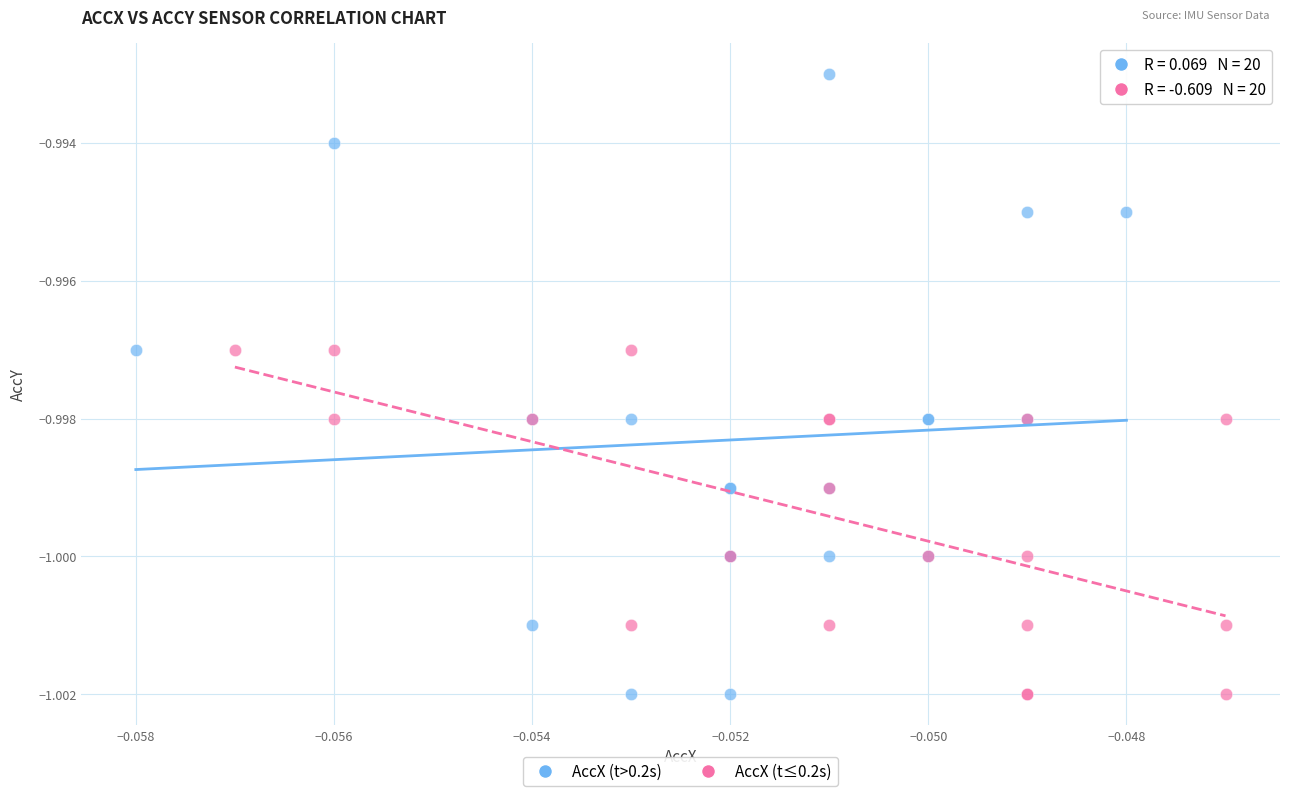

Which series reaches the maximum Y coordinate?

AccX (t>0.2s)